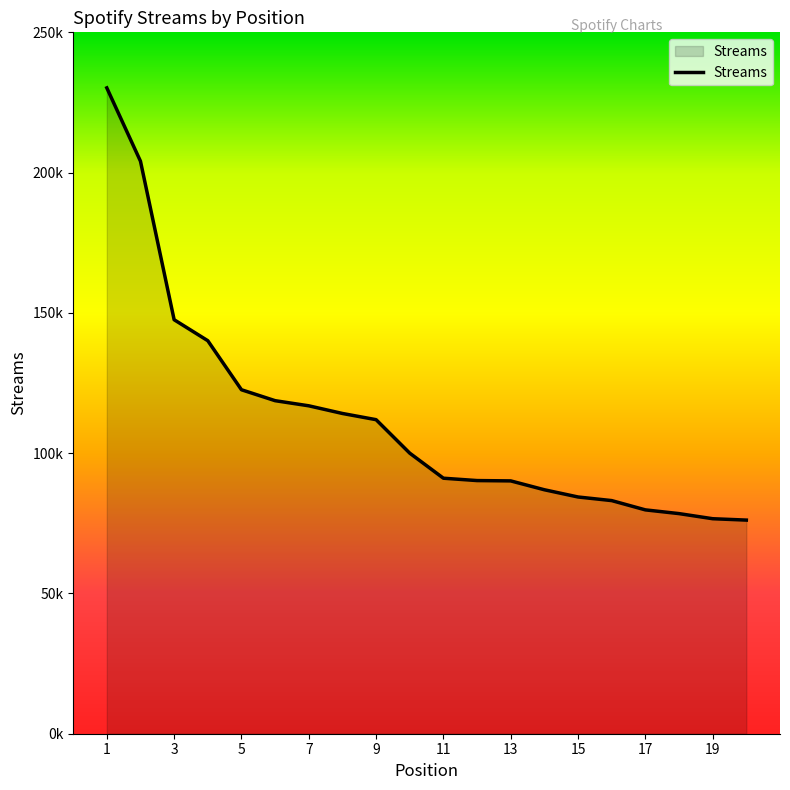

Is this an area chart (filled region under the line)?

Yes